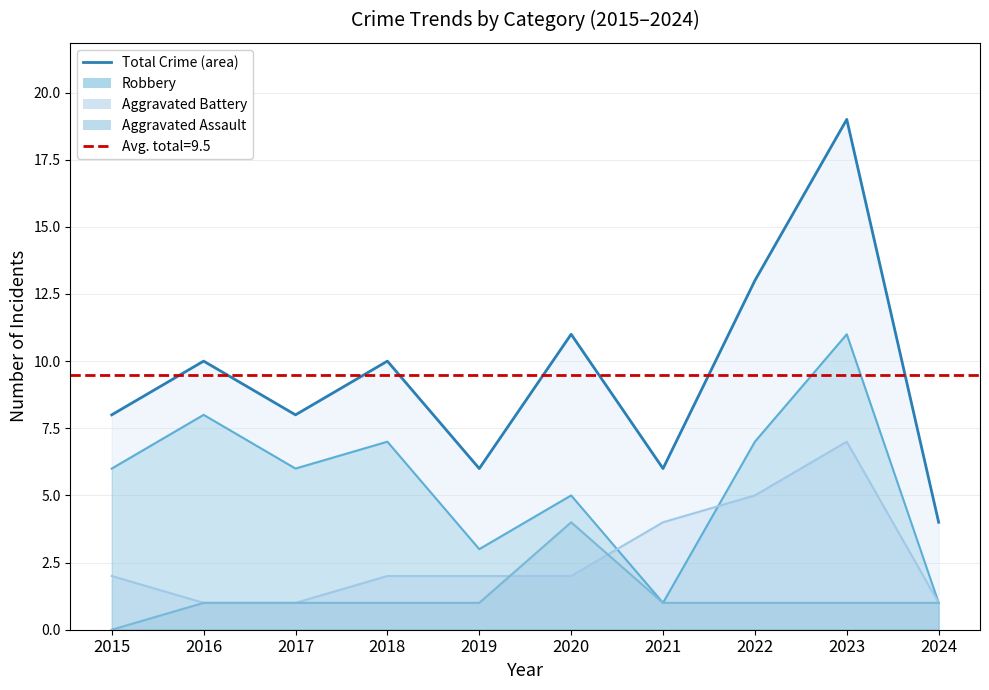

True or false: the data has more than 2 interior local peaks.

True